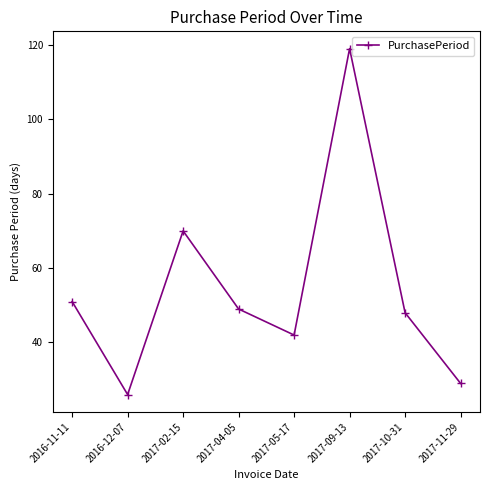

What is the difference between the maximum and minimum values?

93